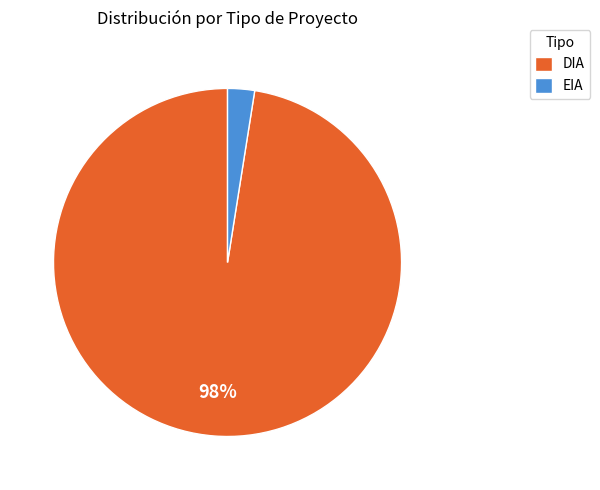

Is it true that DIA is 90% of the pie?

False